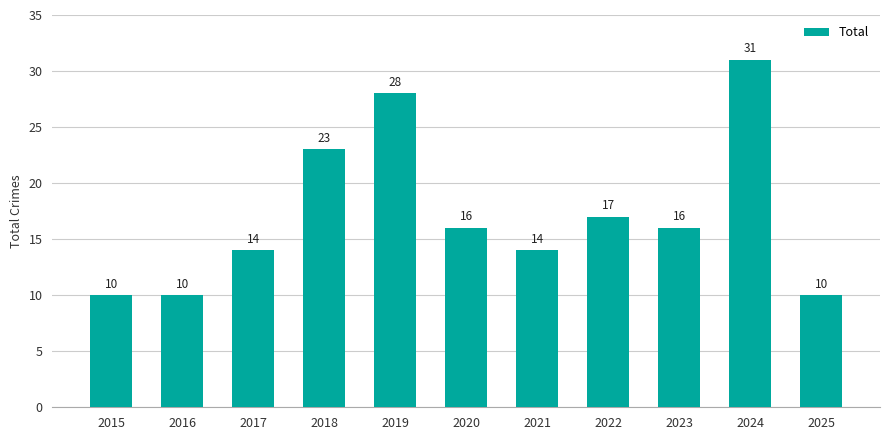

What is the maximum value shown in the chart?

31